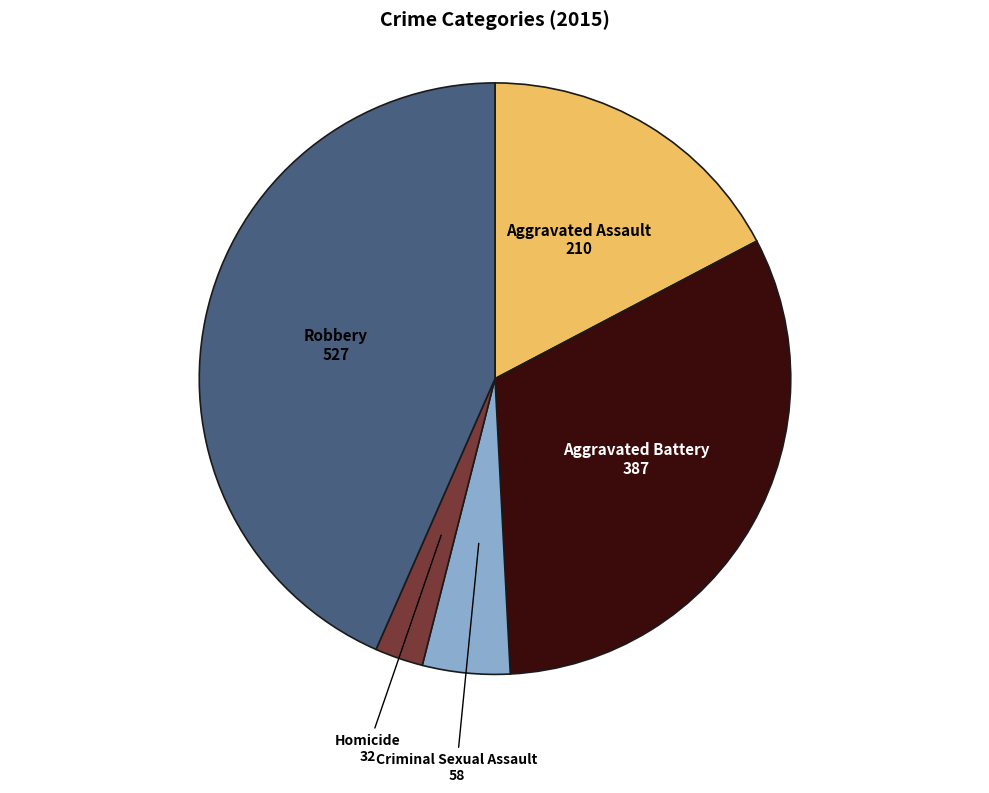

How many slices are in this pie chart?

5